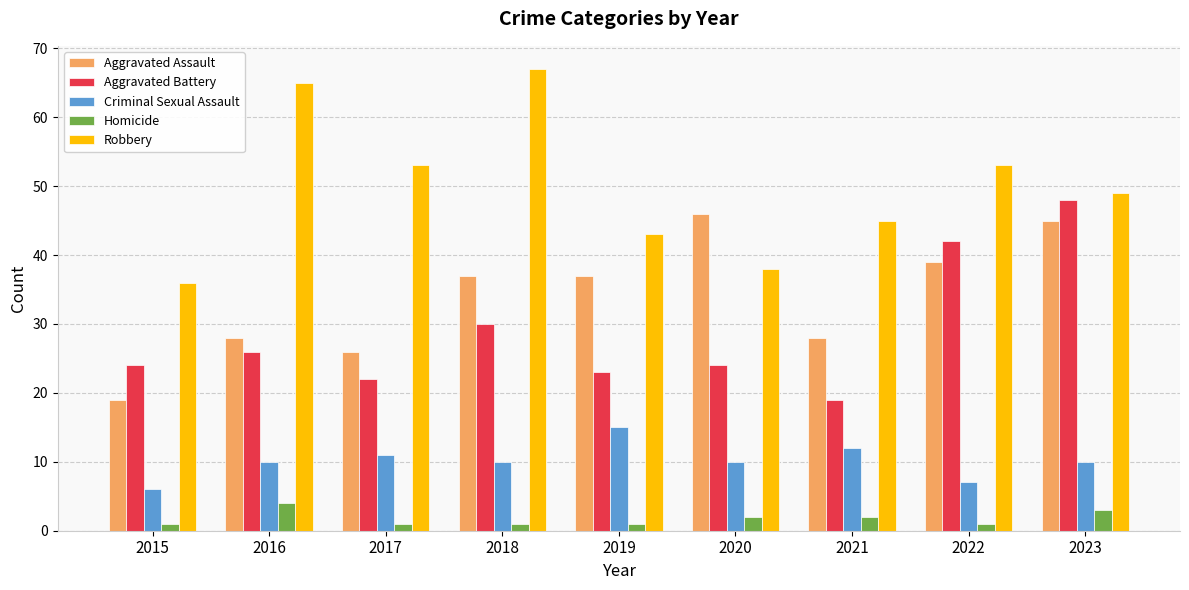

What is the value of the Aggravated Assault bar at the 5th from the left?

37